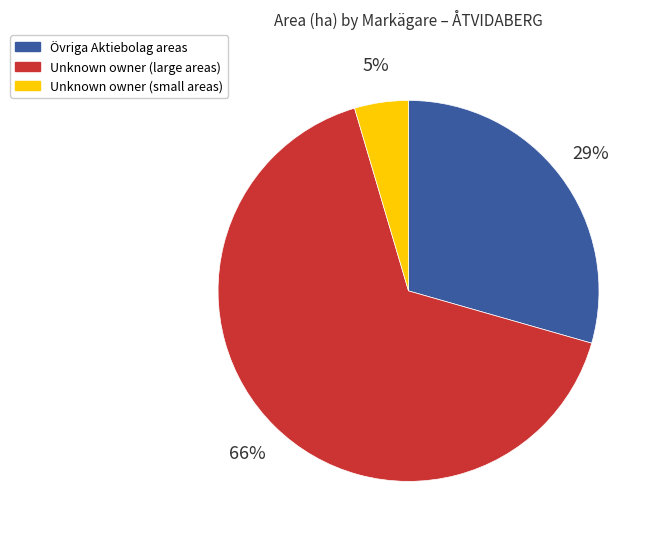

Does any single category account for the majority?

Yes